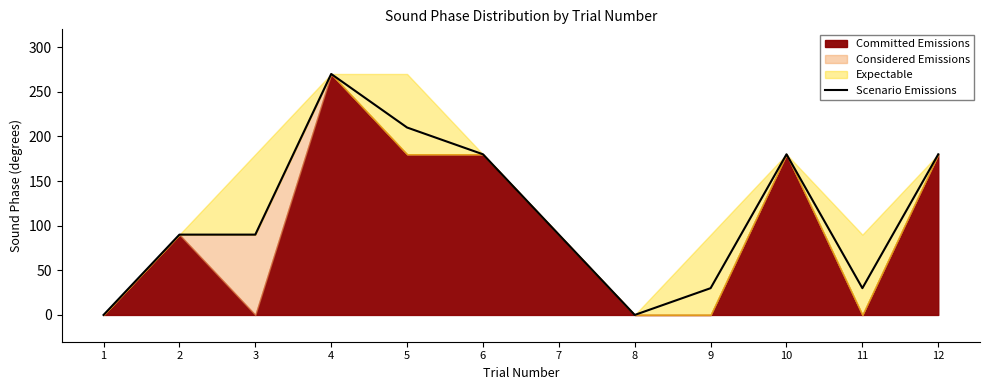

How many points are higher than both their immediate neighbors (excluding endpoints)?

2